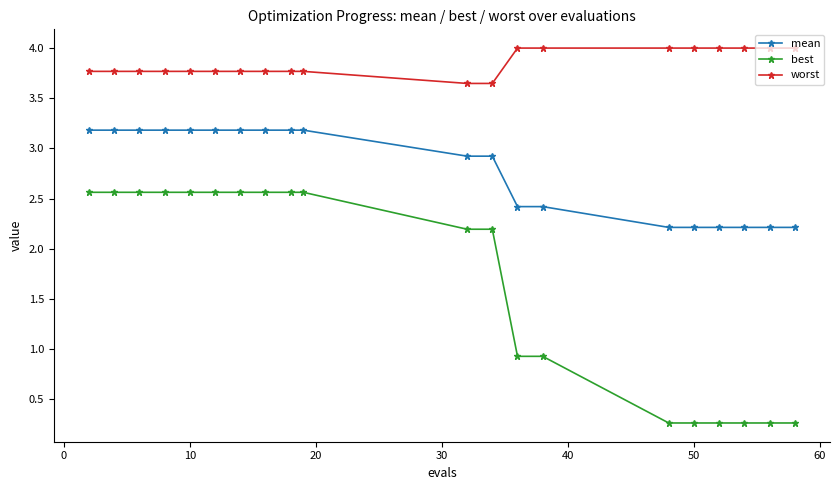

What is the difference between the second highest and minimum values in the best series?

2.3